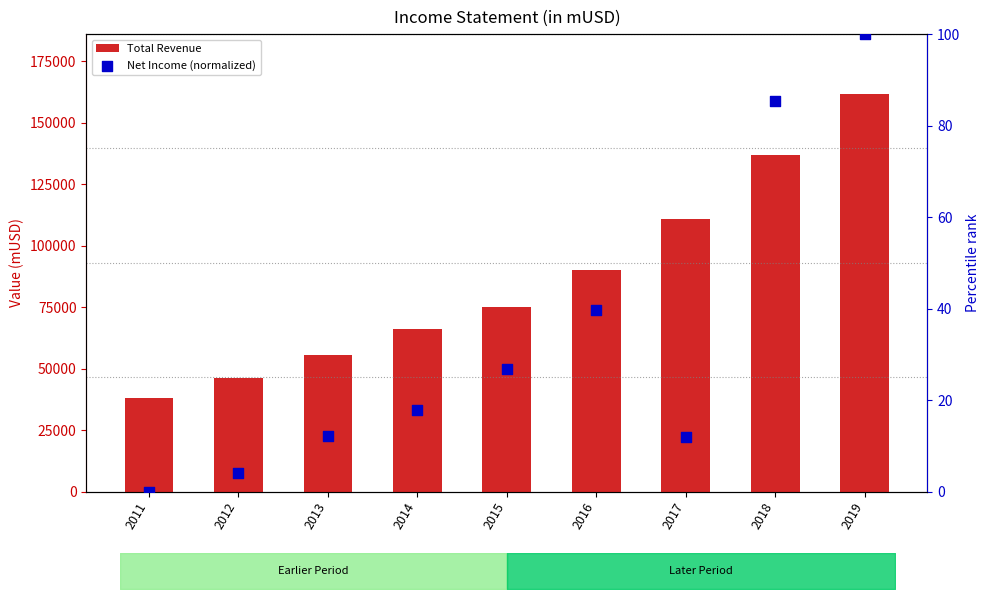

Is the value of Total Revenue at 2014 greater than the value of Net Income (normalized) at 2017?

Yes